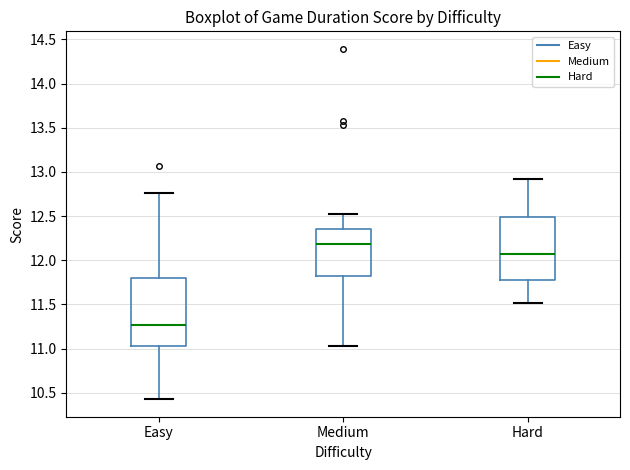

Where is the lower edge of the box for Medium on the y-axis? The values are not printed on the chart, so give them approximately, as read against the axis.

11.80